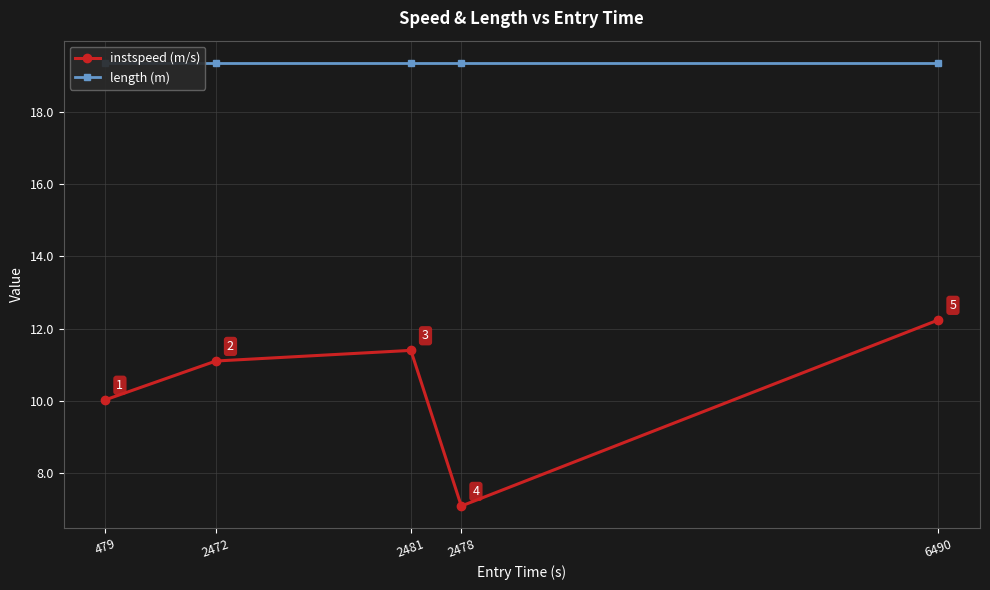

What is the difference between the maximum and minimum values in the instspeed (m/s) series?

5.2